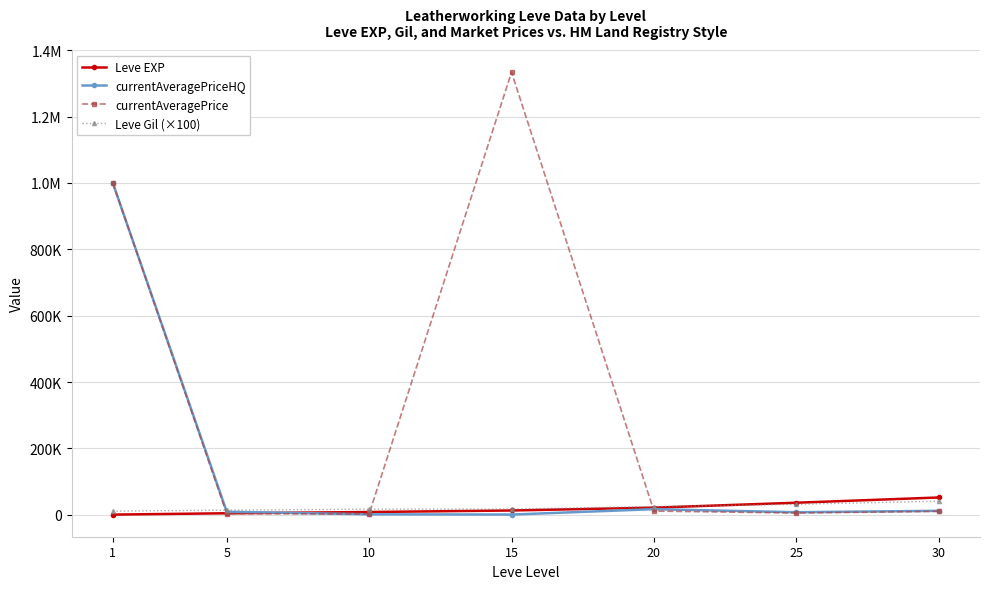

Is the value of Leve EXP at 30 greater than the value of currentAveragePrice at 10?

Yes